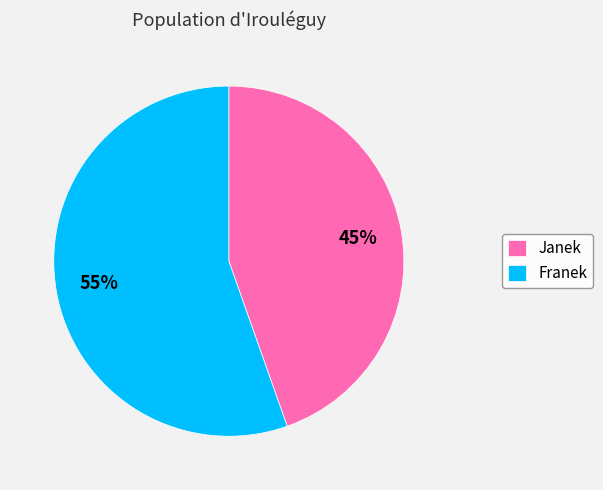

To the nearest percent, what is the average slice percentage?

50%